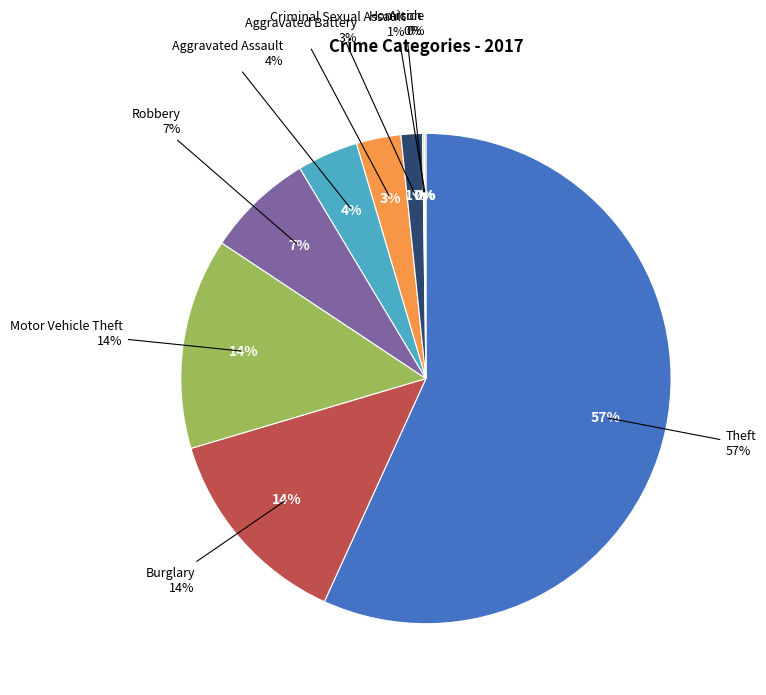

Is it true that Motor Vehicle Theft is 6% of the pie?

False